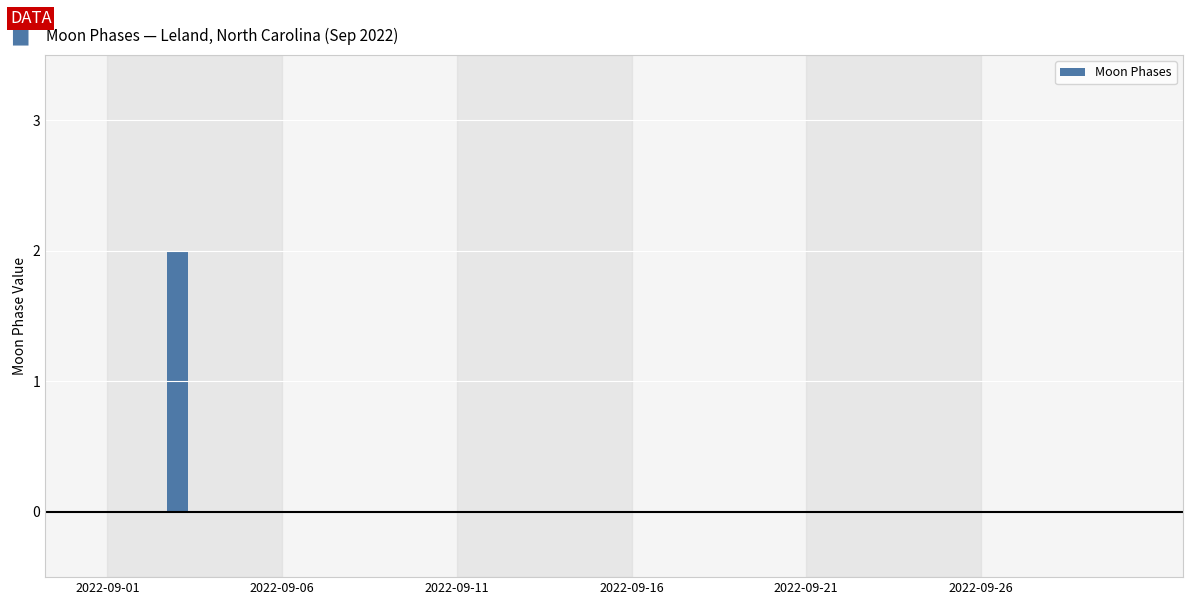

How many series are shown in this chart?

1